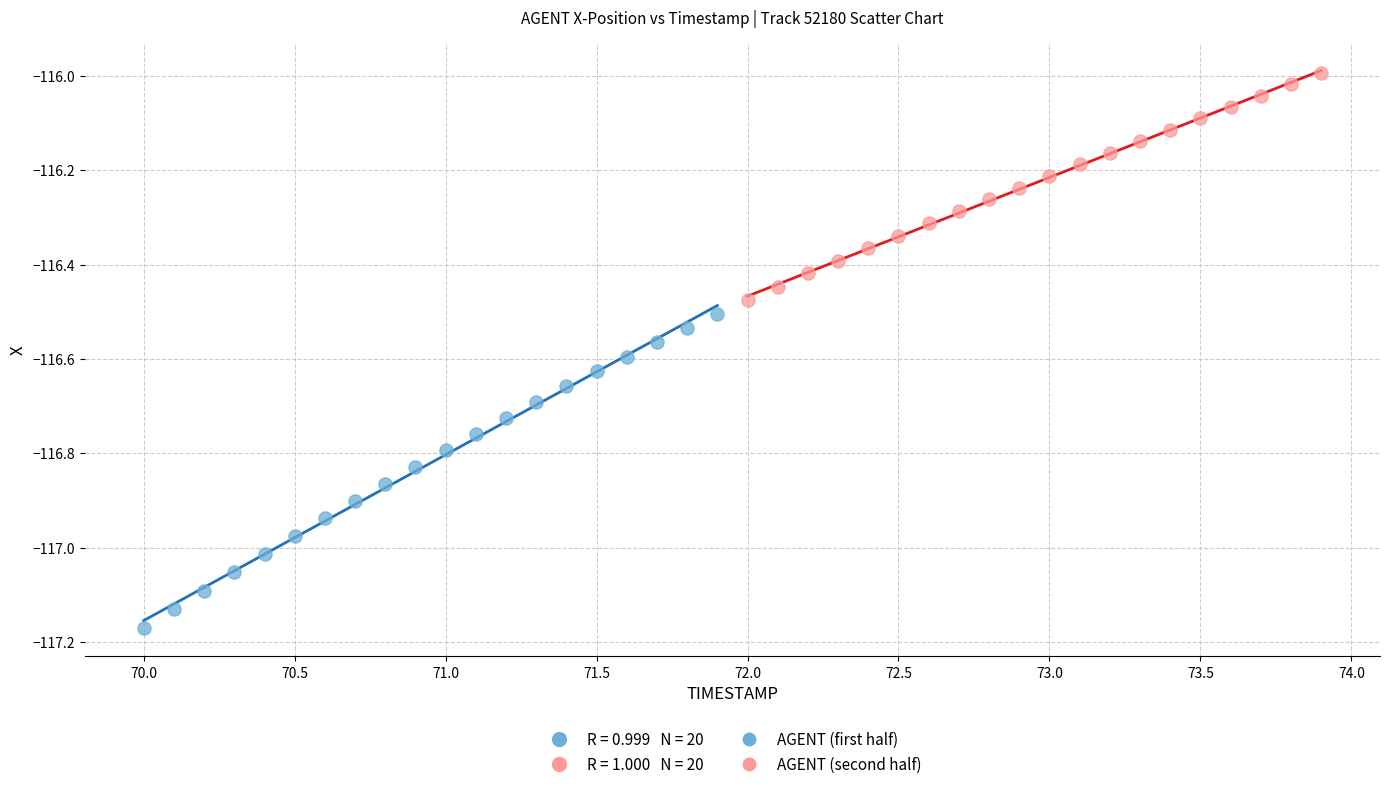

Which series reaches the minimum Y coordinate?

AGENT (first half)